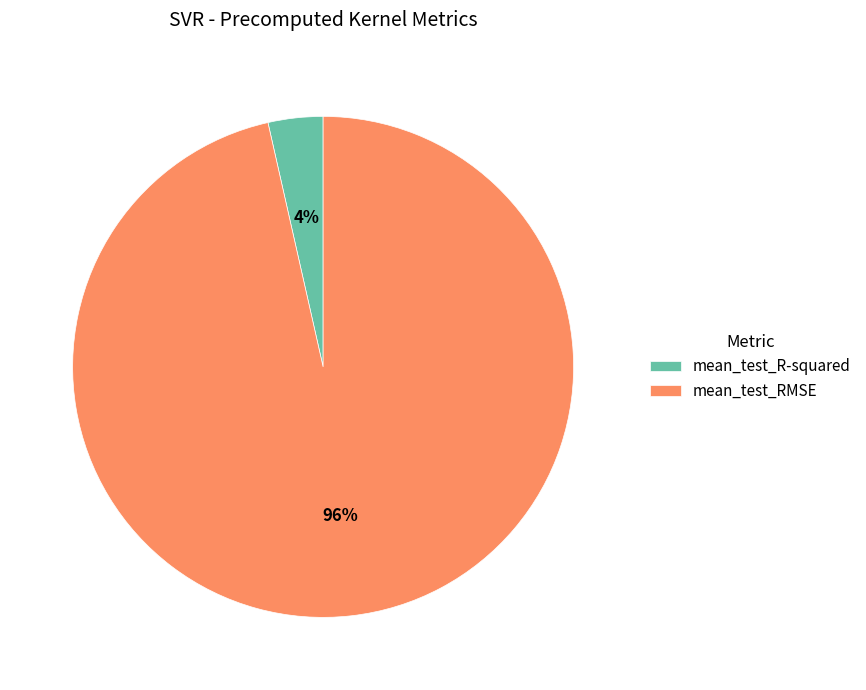

Do mean_test_RMSE and mean_test_R-squared together represent more than half of the pie?

Yes